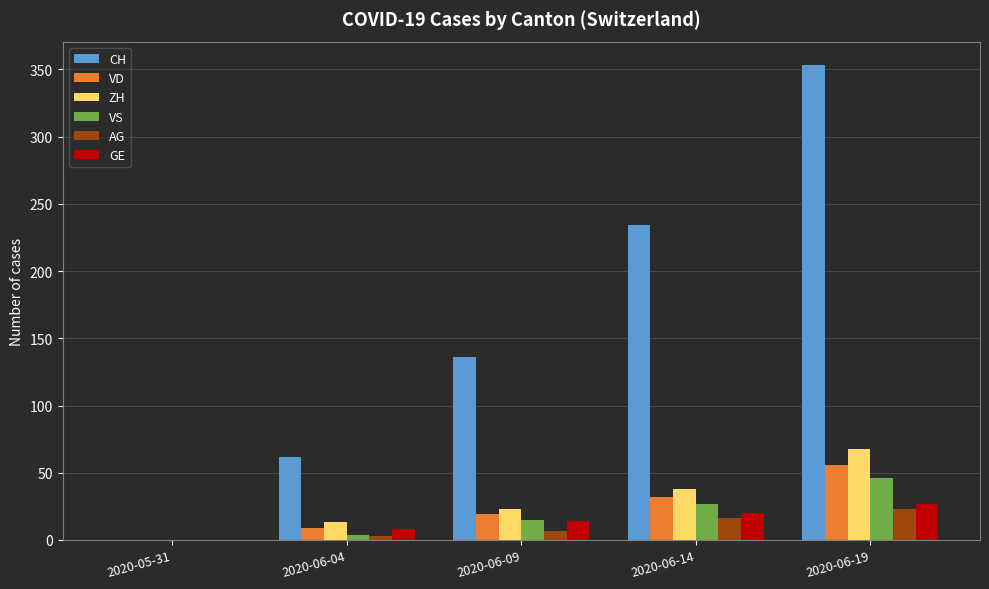

Read the CH value at 2020-06-09, to the nearest 5.

135